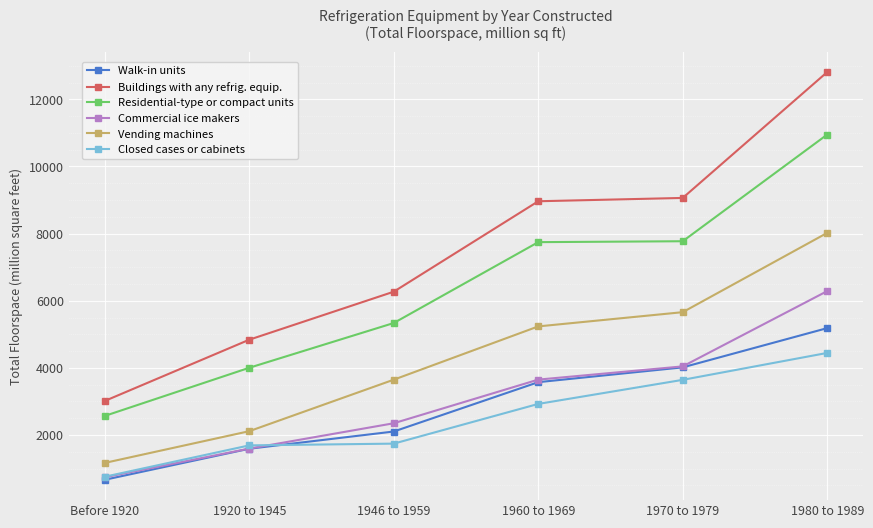

How many lines are shown in the chart?

6